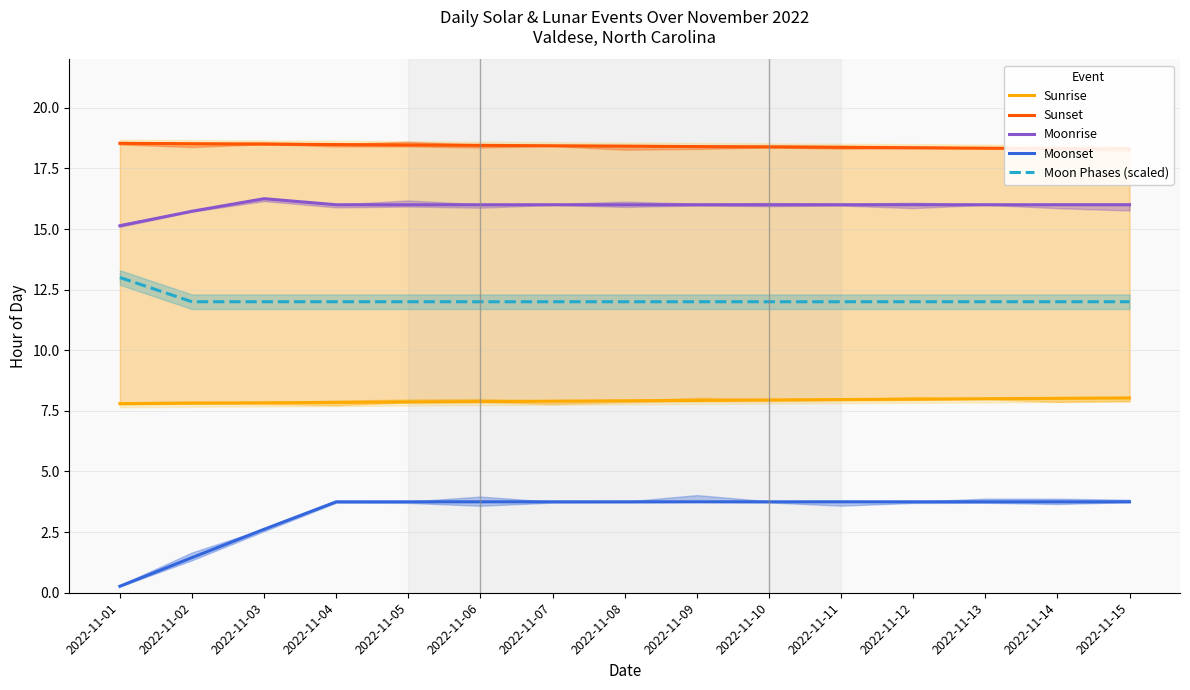

Does the chart have visible grid lines?

Yes